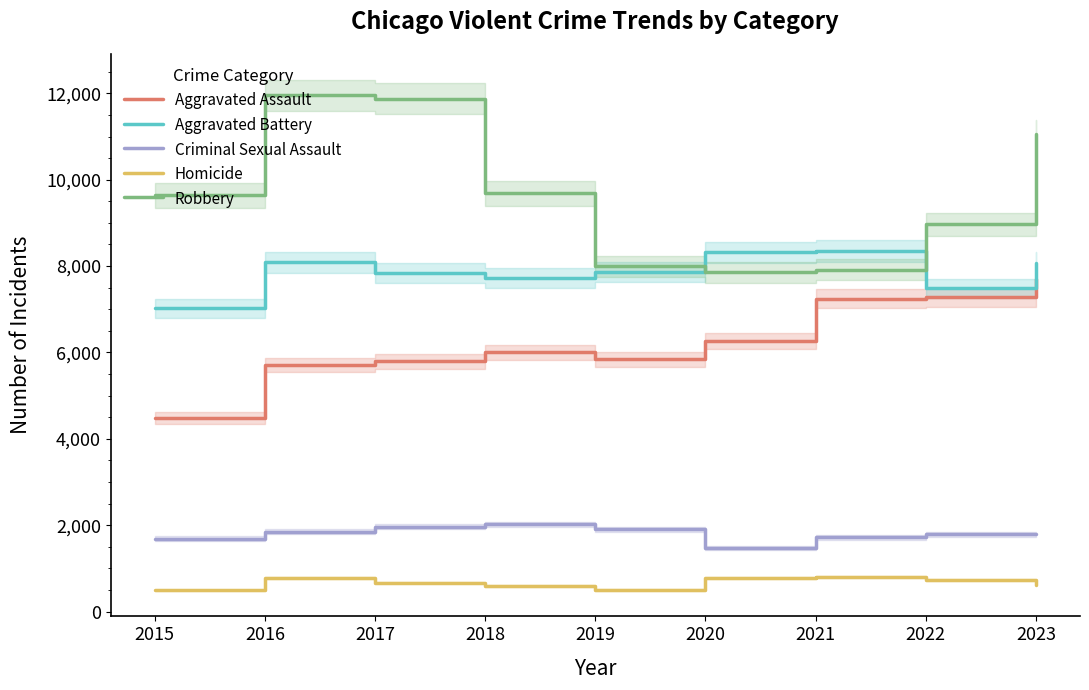

Is this an area chart (filled region under the line)?

No